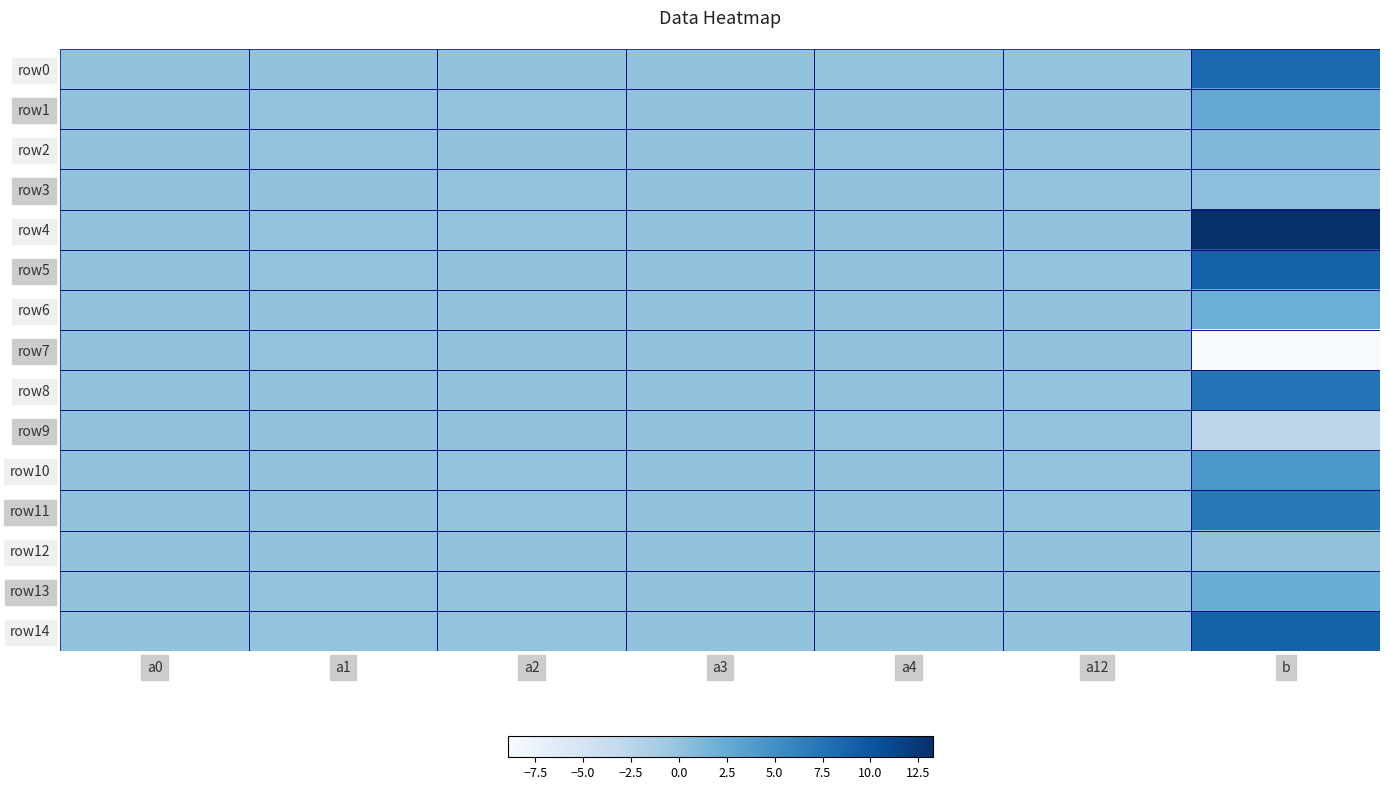

Count the number of categories in the chart.

7